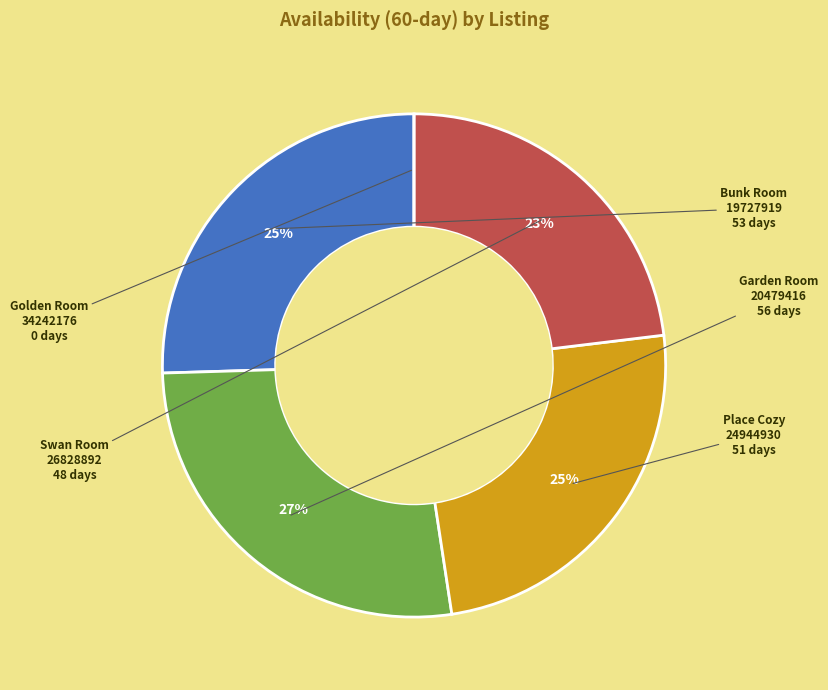

What is the ratio of the value at Garden Room 20479416 to the value at Bunk Room 19727919?

1.1